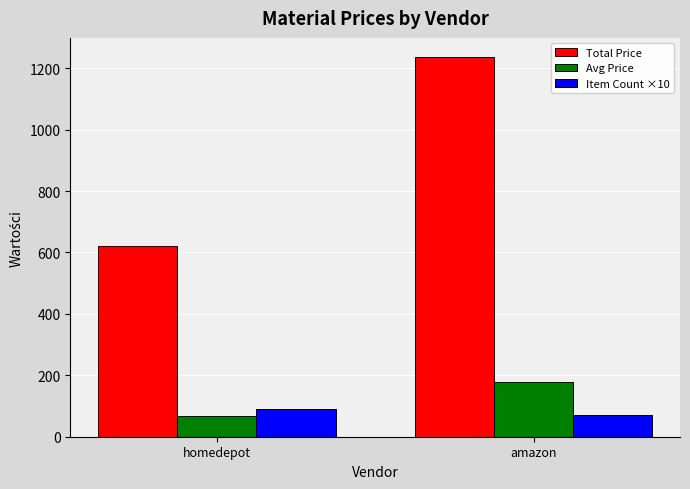

Rank the series at homedepot from highest to lowest value.

Total Price, Item Count ×10, Avg Price